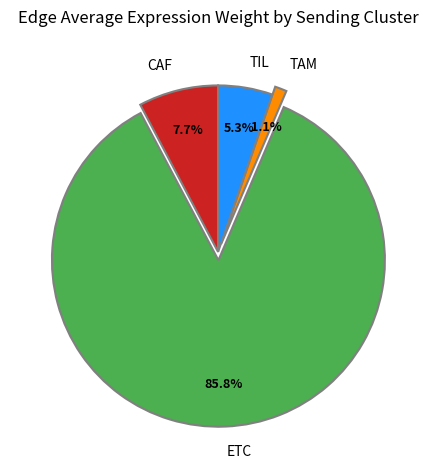

True or false: TAM accounts for 11% of the total.

False